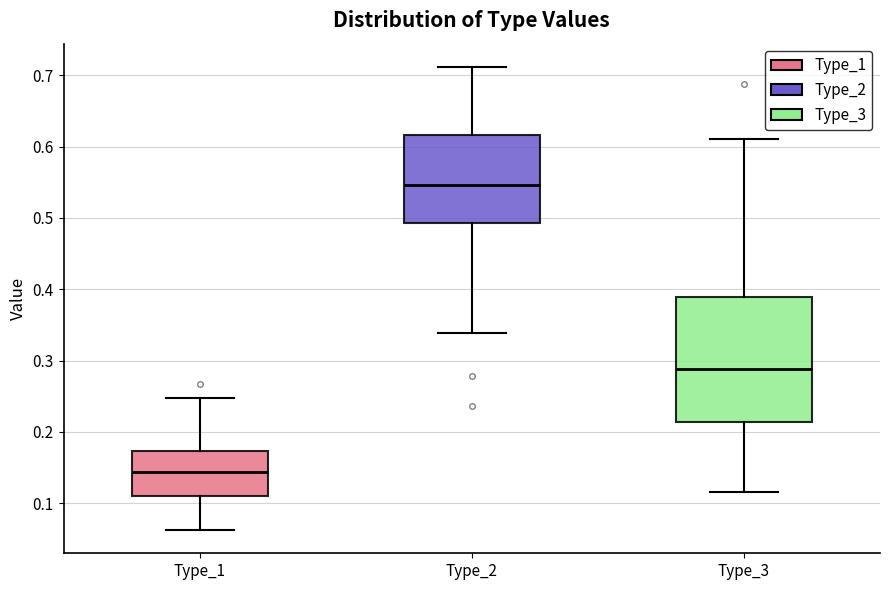

Which box's median line is the highest?

Type_2